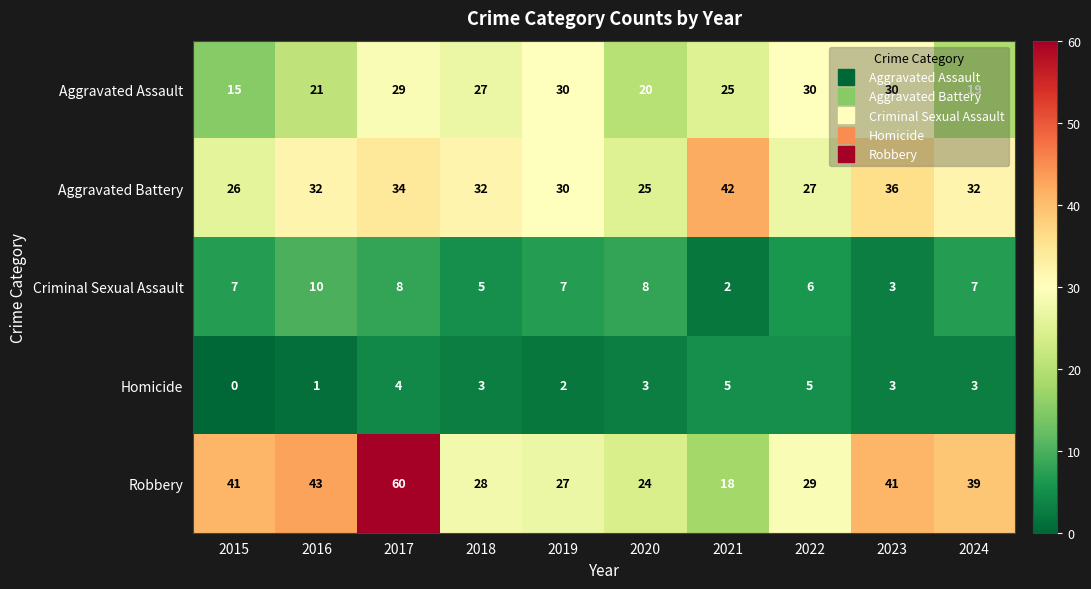

List the series in order of their peak value, lowest first.

Homicide, Criminal Sexual Assault, Aggravated Assault, Aggravated Battery, Robbery